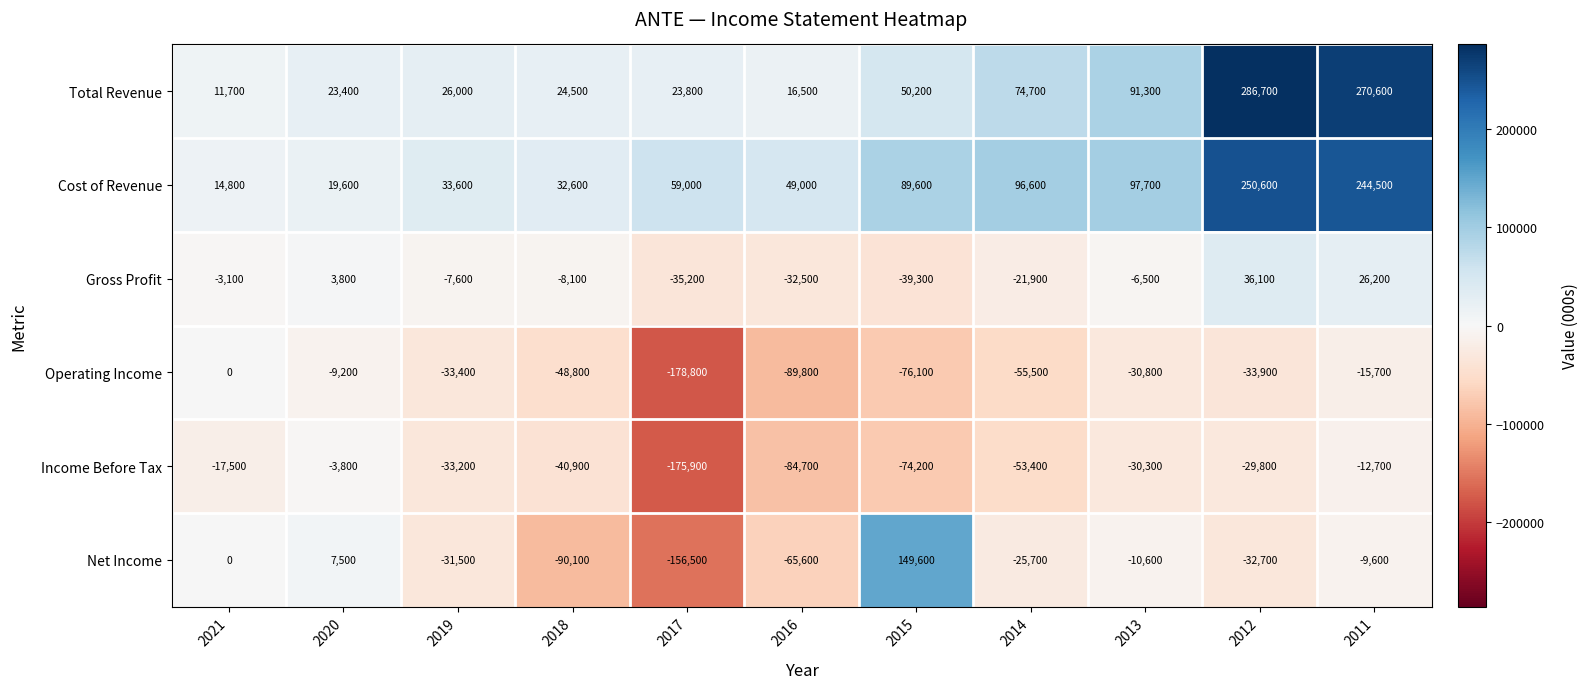

What is the average value of the Total Revenue series?

81764